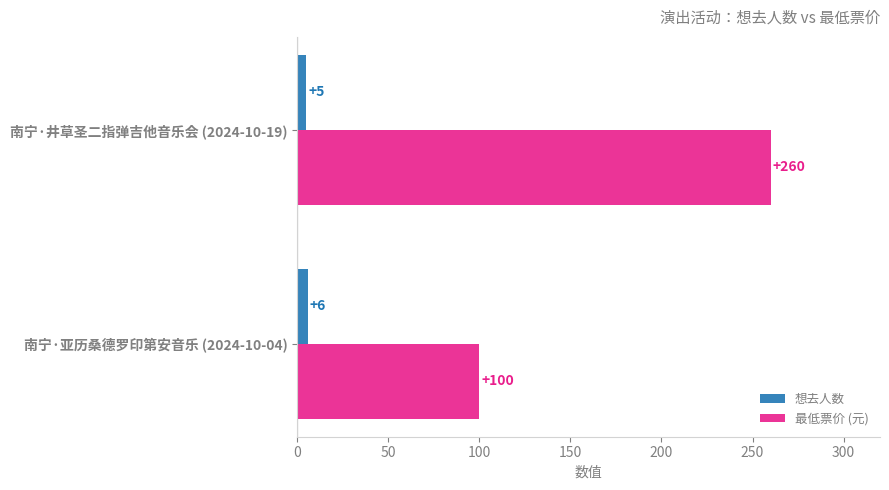

At which label is 想去人数 closest to 5?

南宁·井草圣二指弹吉他音乐会 (2024-10-19)